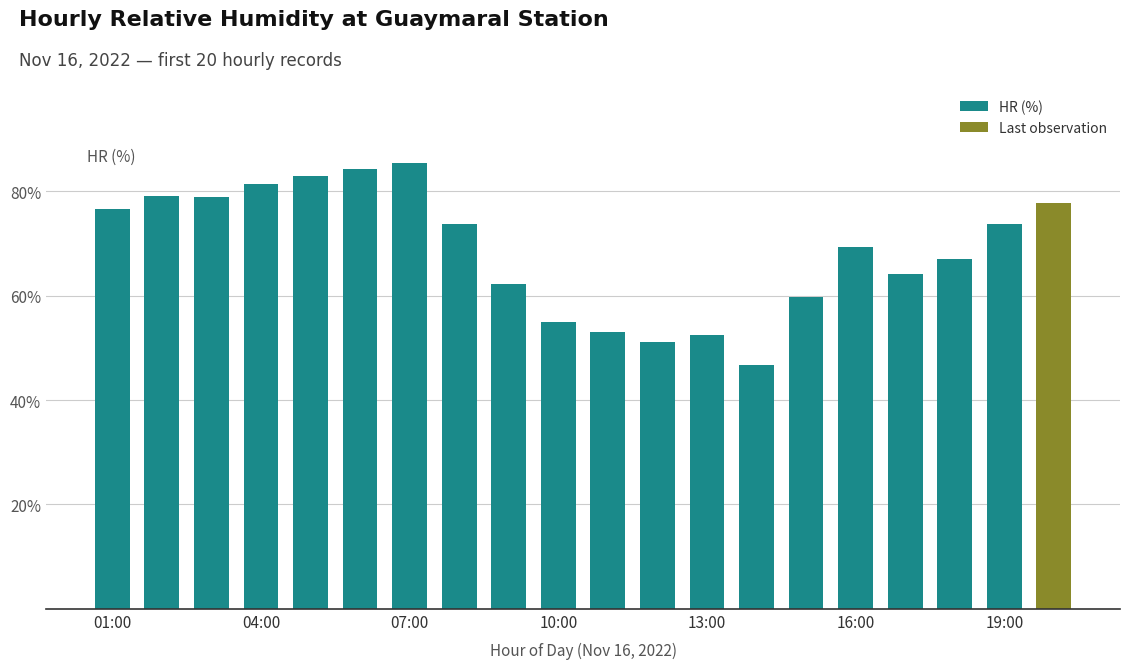

How many series are shown in this chart?

1